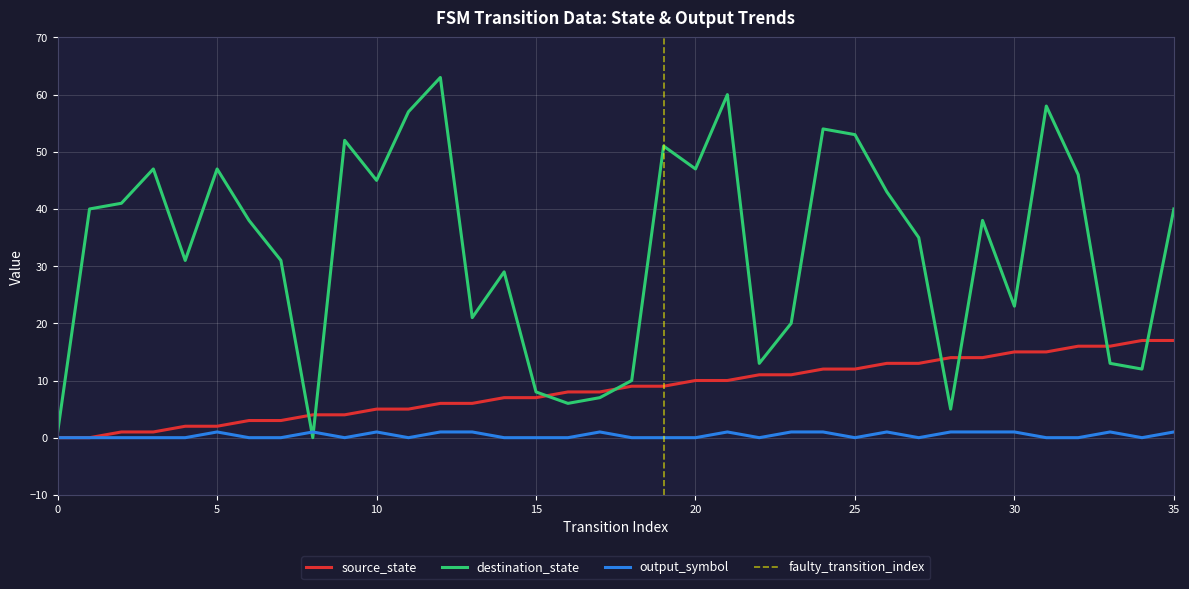

How many distinct data groups are displayed?

3